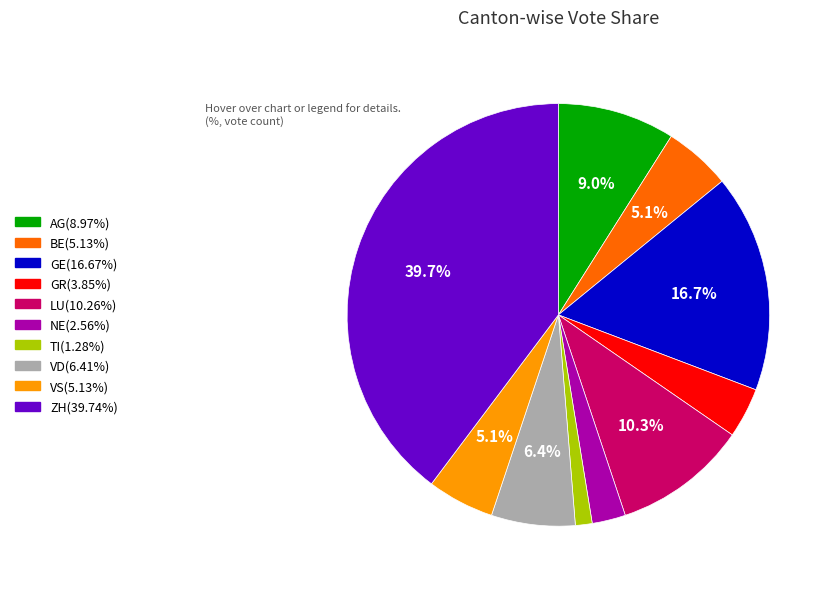

Is there a majority slice in this chart?

No